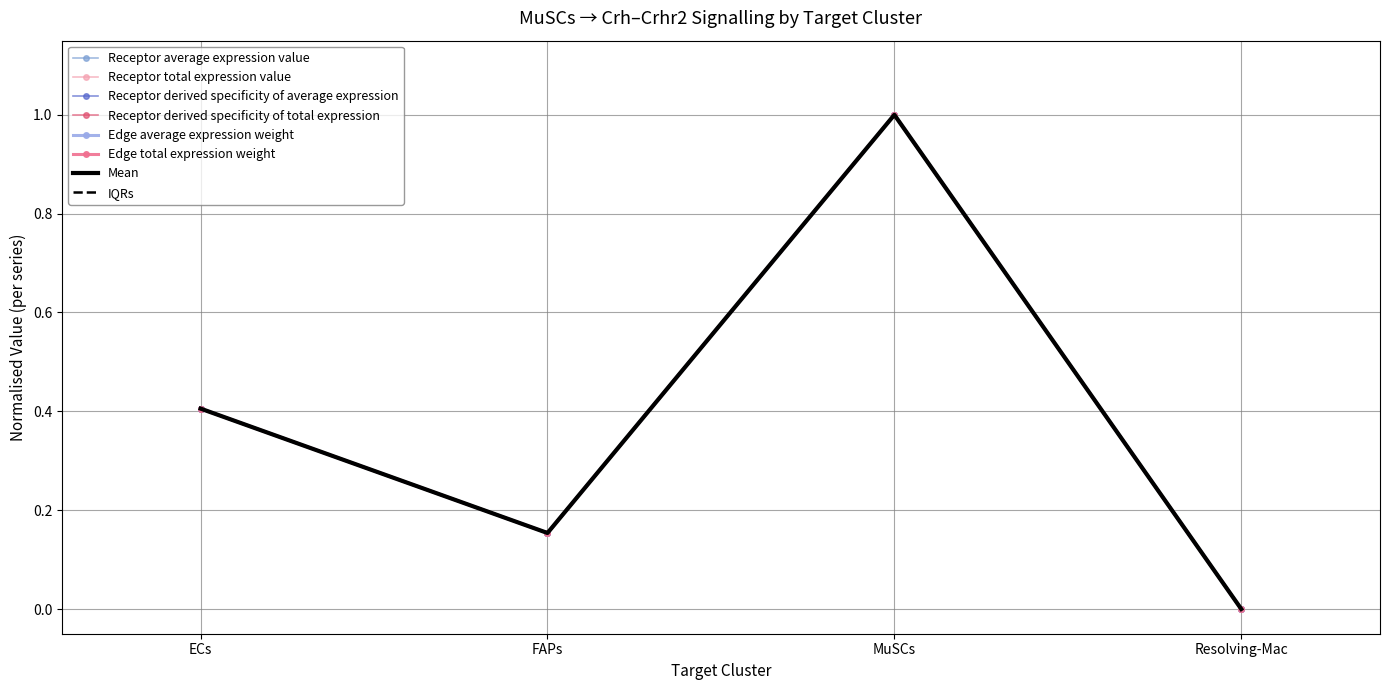

How many lines are shown in the chart?

6